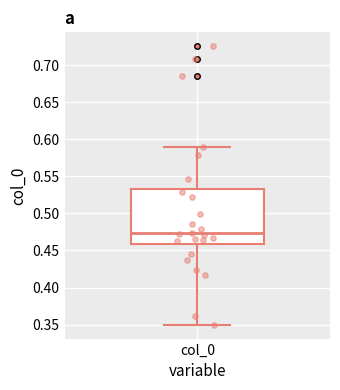

Read this box plot against the y-axis: the position of the median line, the range covered by the box, and the ends of both whiskers. The values are not printed on the chart, so give them approximately, as read against the axis.

median 0.475, box 0.460 to 0.535, whiskers 0.350 to 0.590